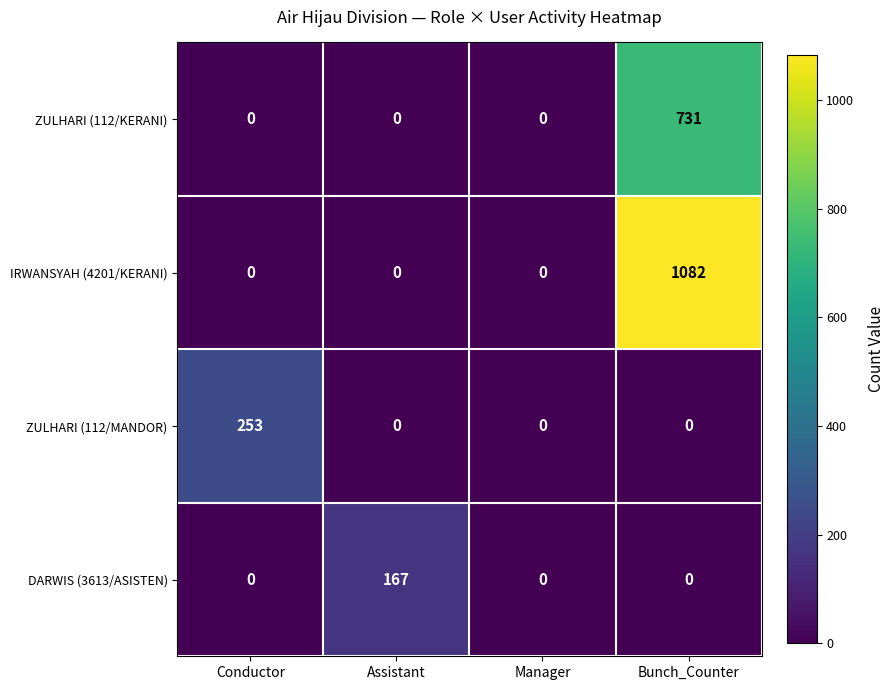

What is the maximum value shown in the chart?

1082